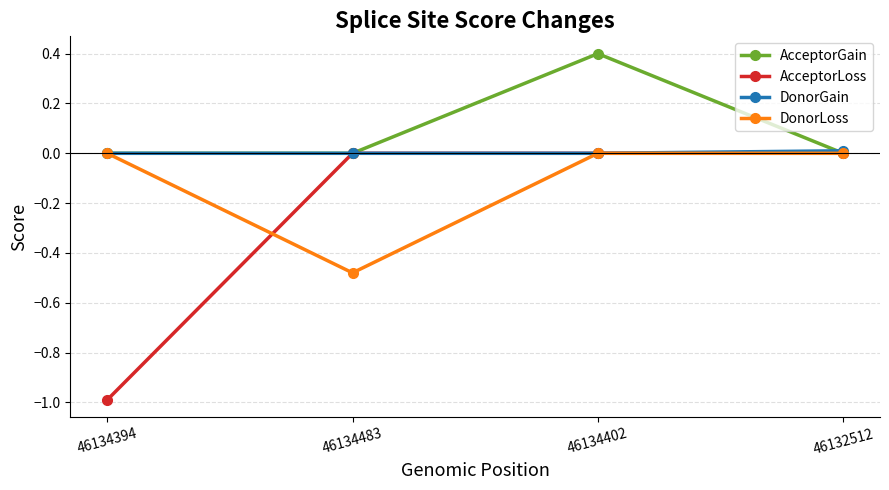

What is the highest value of the AcceptorGain series?

0.4